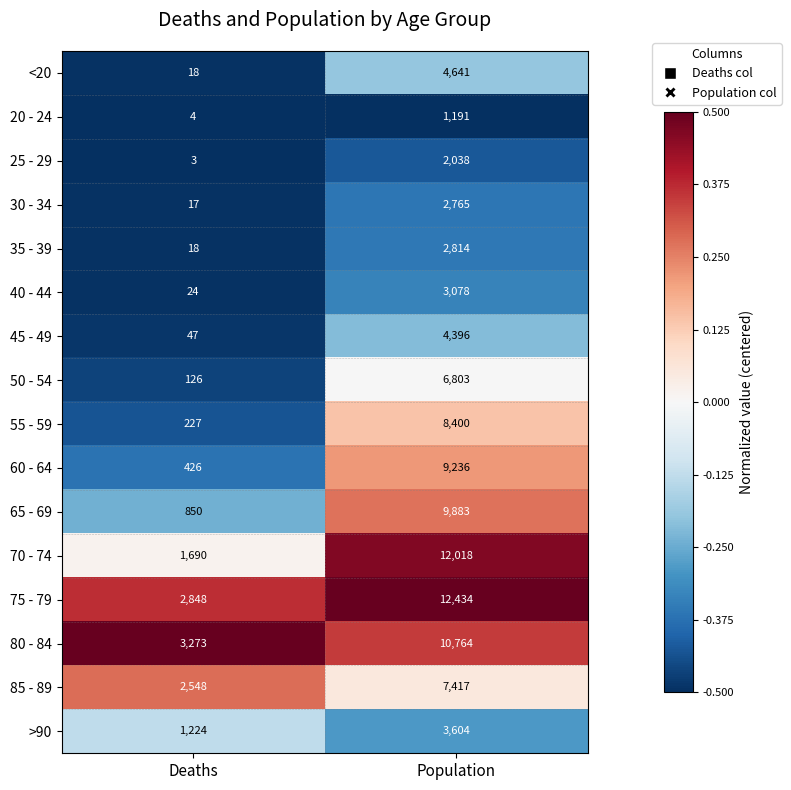

What is the spread (max minus min) of values at Population?

11243